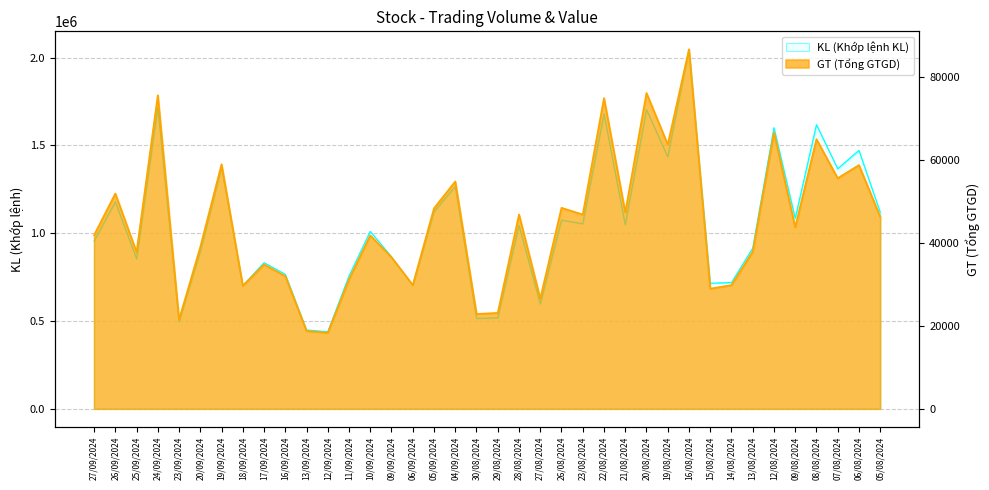

What is the difference between the maximum and second lowest values in the KL (Khớp lệnh KL) series?

1597700